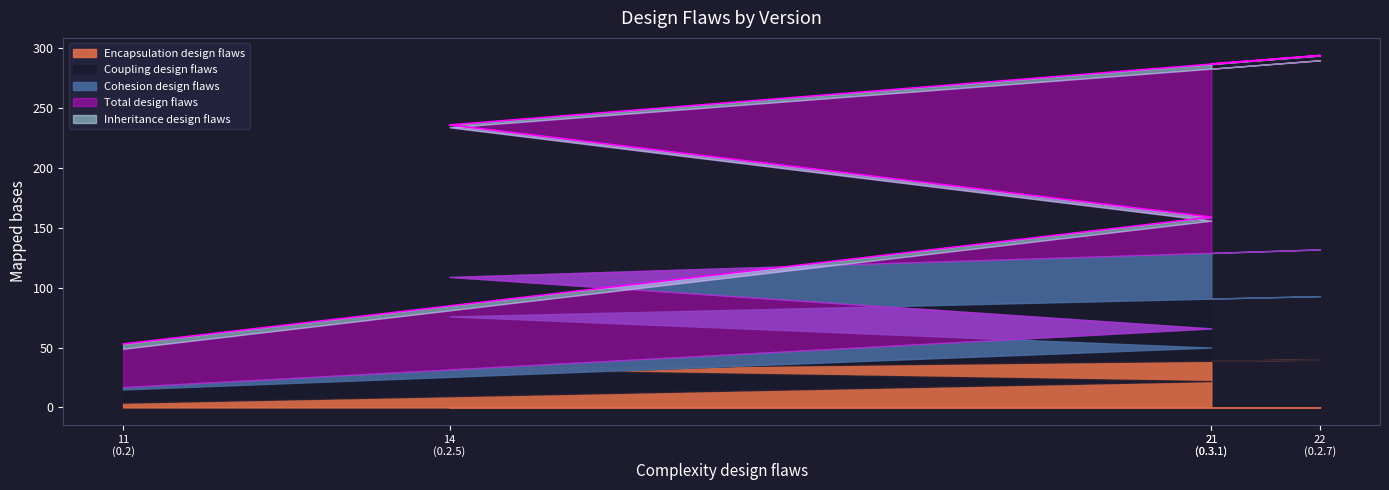

The value of Inheritance design flaws at 0.3.1 is 4. True or false?

True